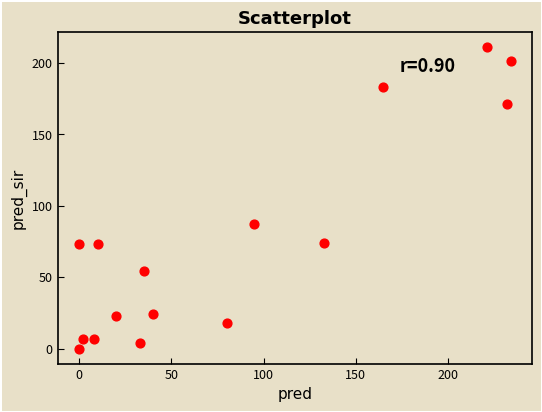

What Y value in the scatter plot is closest to 105?

87